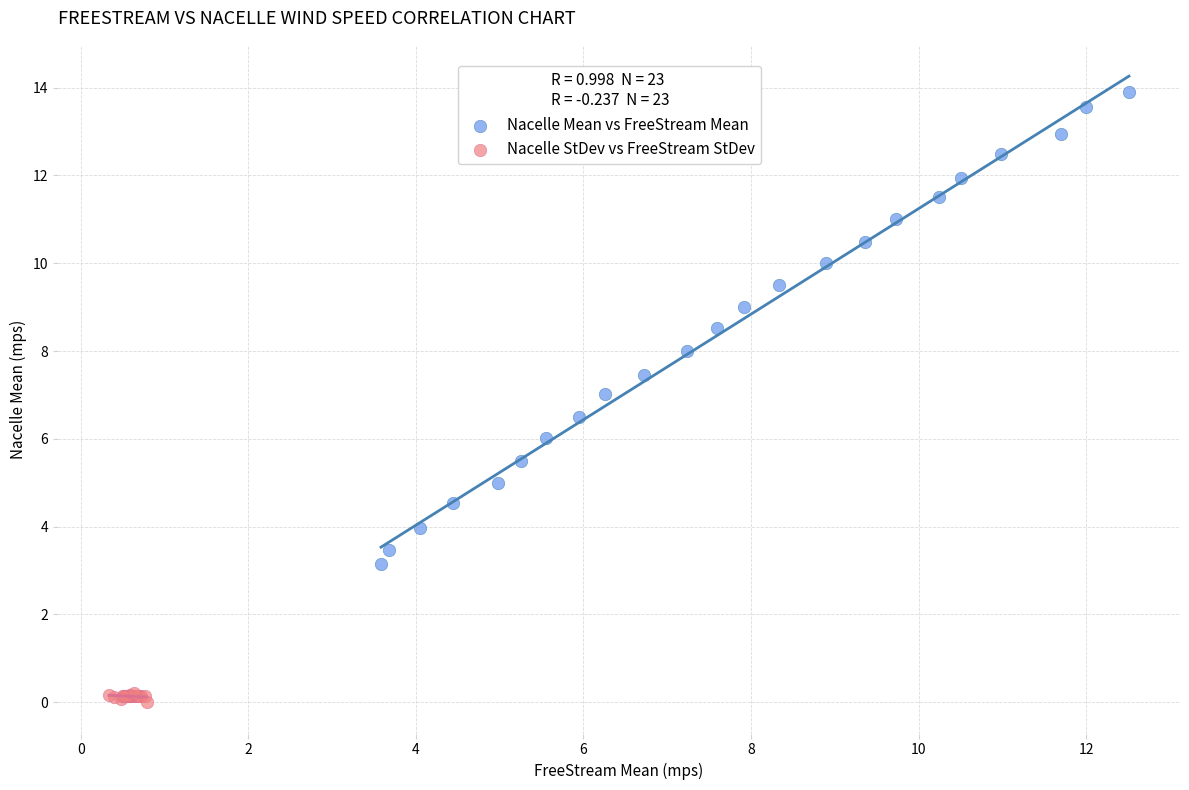

Which series reaches the minimum Y coordinate?

Nacelle StDev vs FreeStream StDev